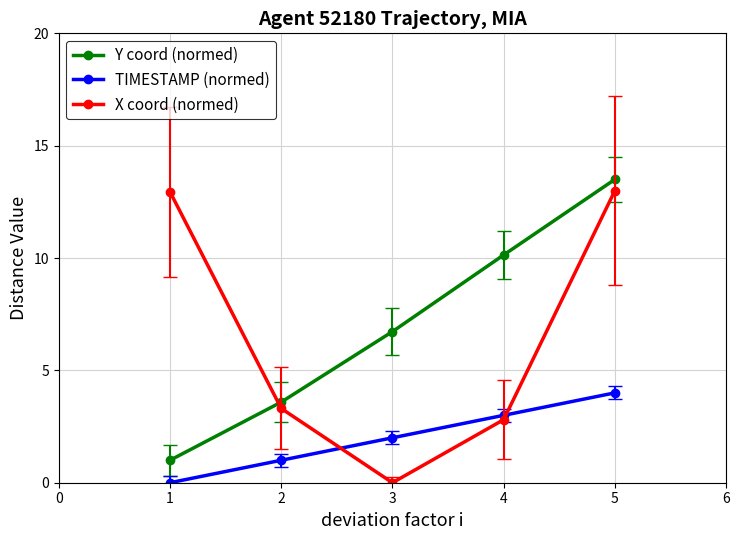

What is the maximum value shown in the chart?

13.5